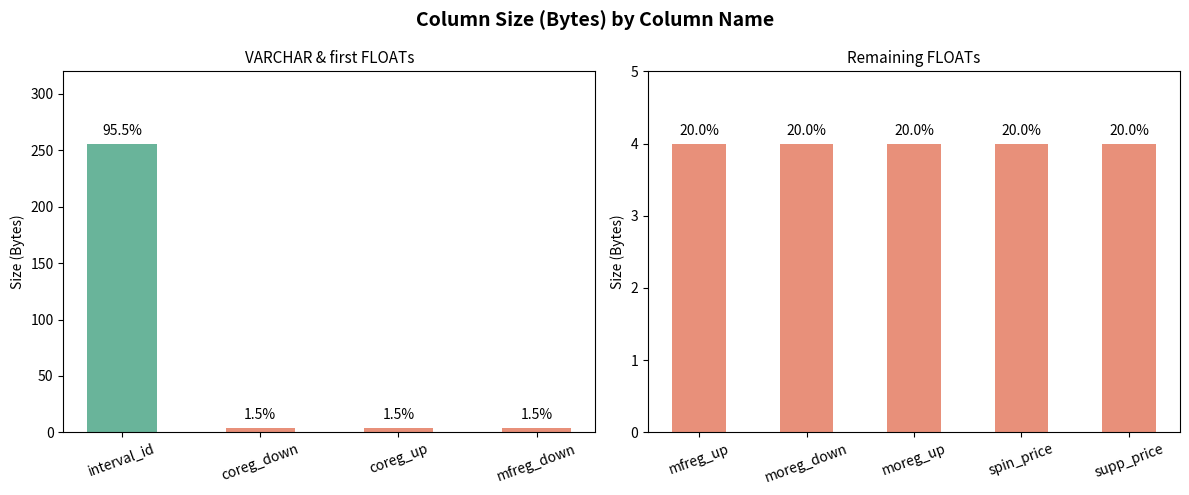

Which category has the highest value across all series?

interval_id